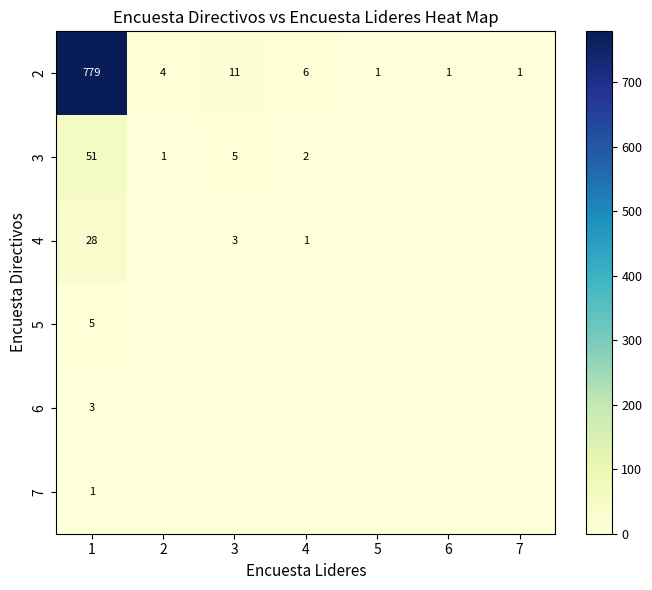

What is the sum of the 4 values at 4 and 1?

29